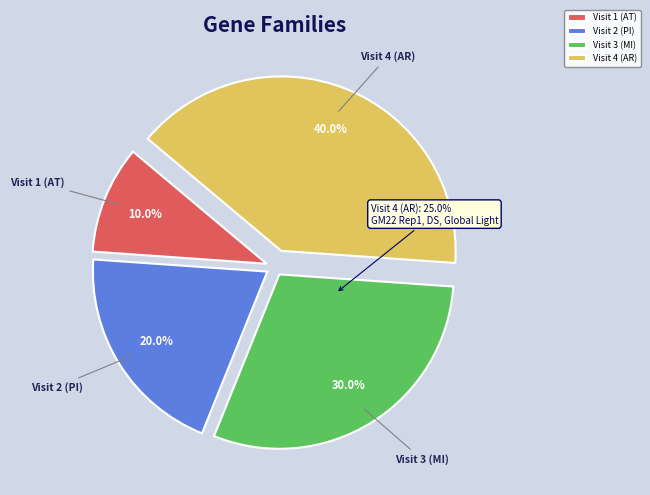

Combined, what portion of the pie is Visit 1 (AT) and Visit 2 (PI)?

30.0%